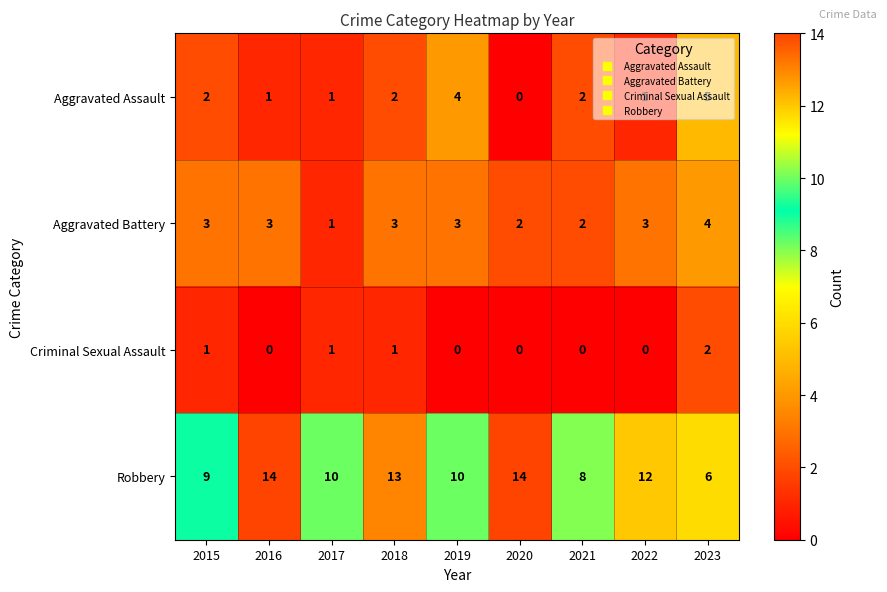

What value does the Robbery series have at 2020?

14